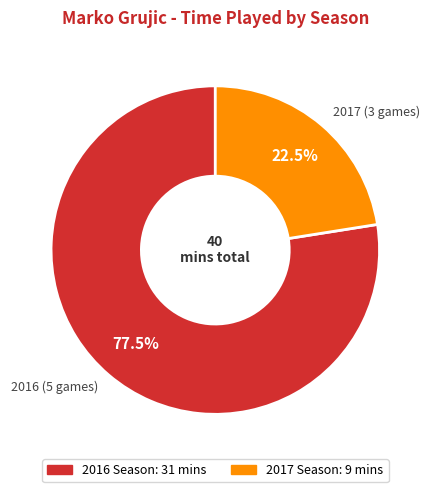

What is the total percentage of 2017 (3 games) and 2016 (5 games)?

100.0%